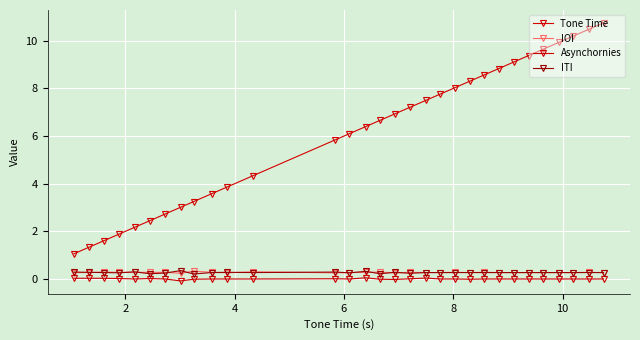

What is the smallest value displayed?

-0.1